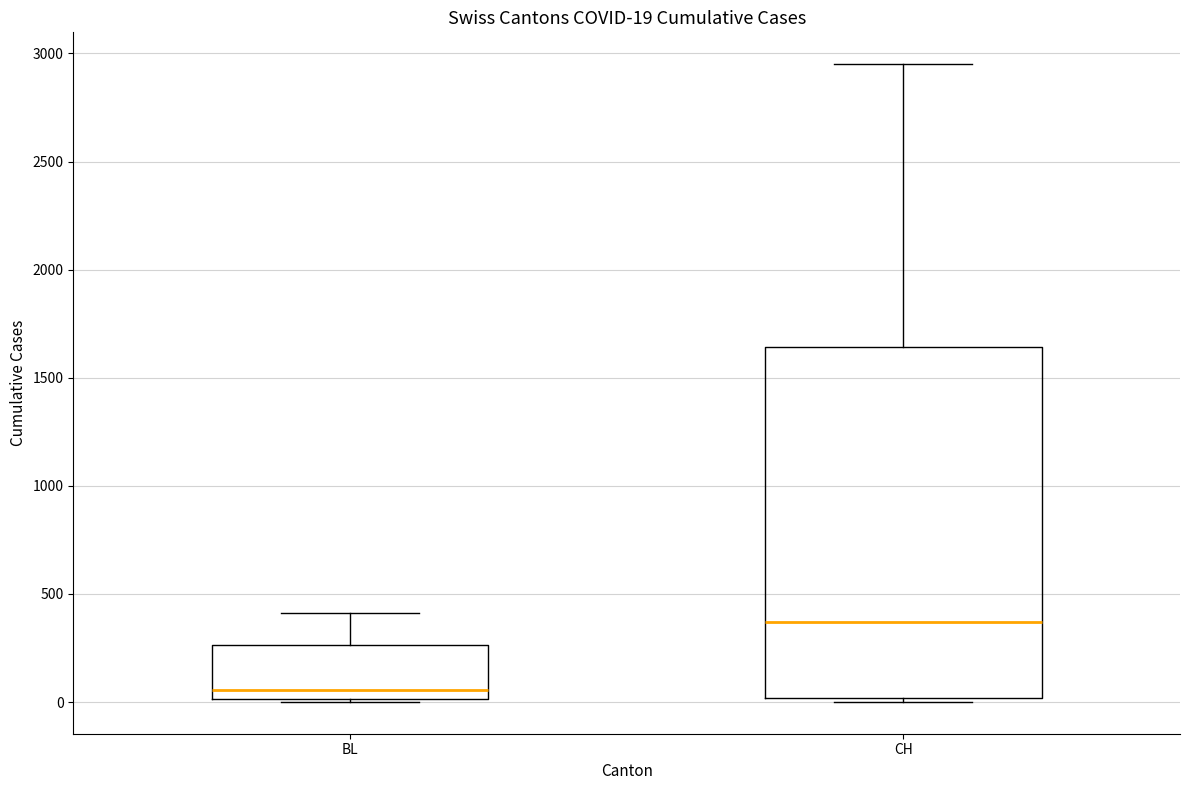

Which box has the lowest median line?

BL